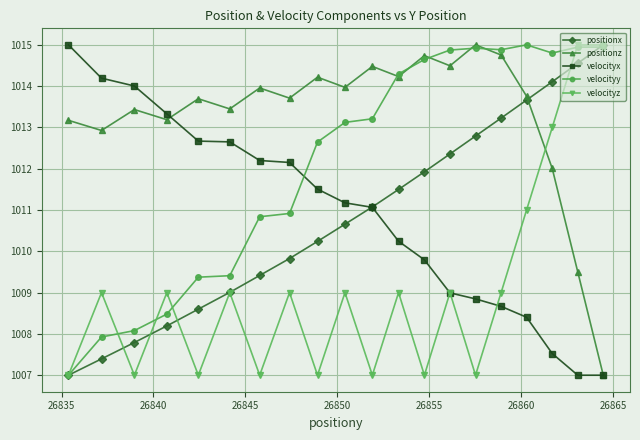

What is the lowest value of the velocityy series?

1007.0